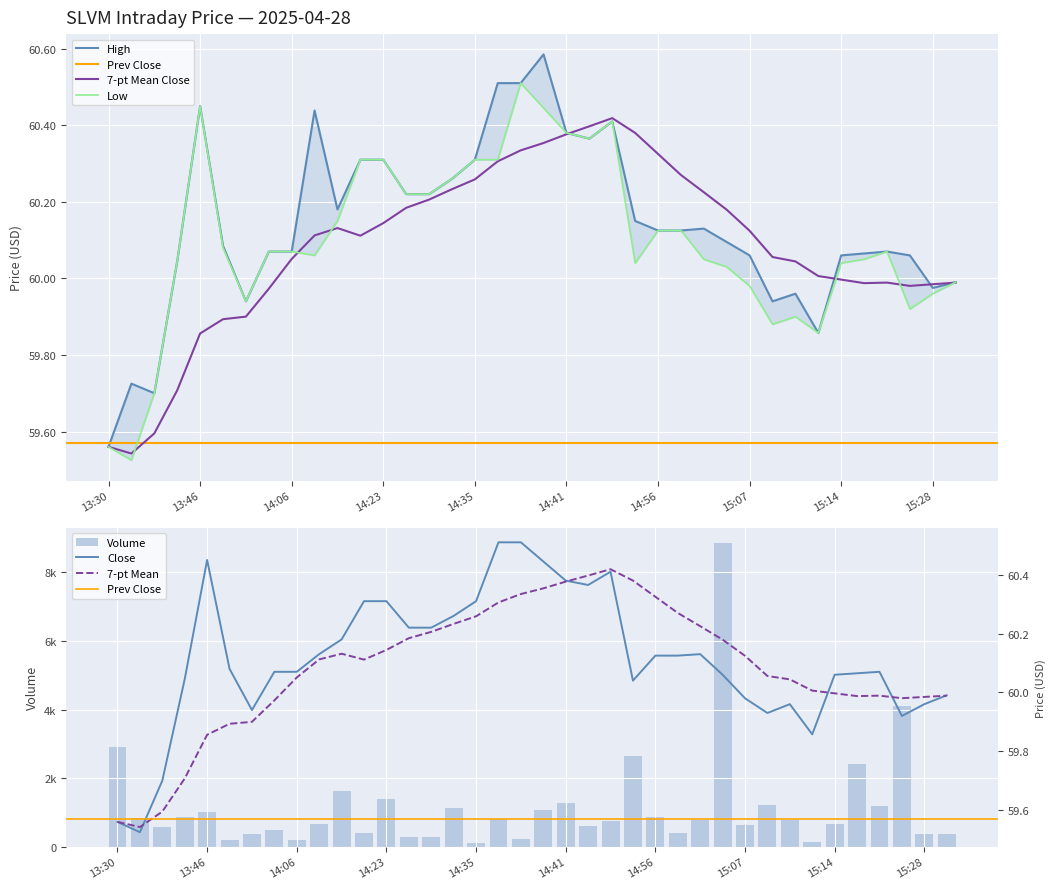

At 14:07, list the series in order from smallest to largest.

Low, Close, High